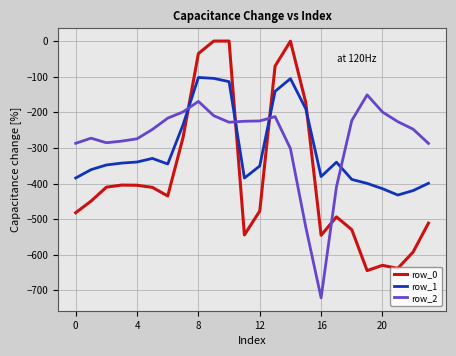

What is the difference between the maximum and minimum values in the row_2 series?

570.1